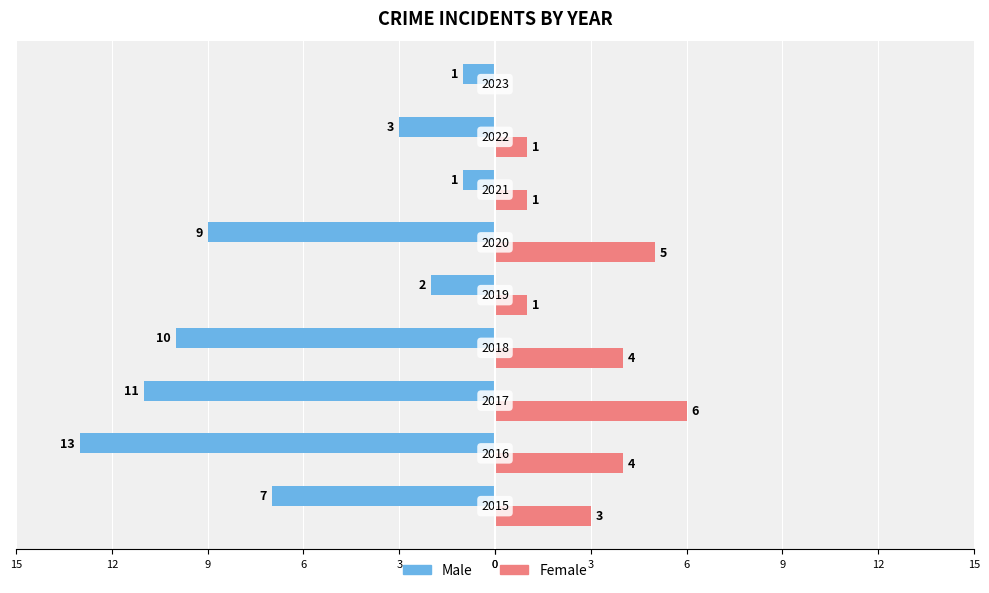

What are all the series names shown in the legend?

Male, Female